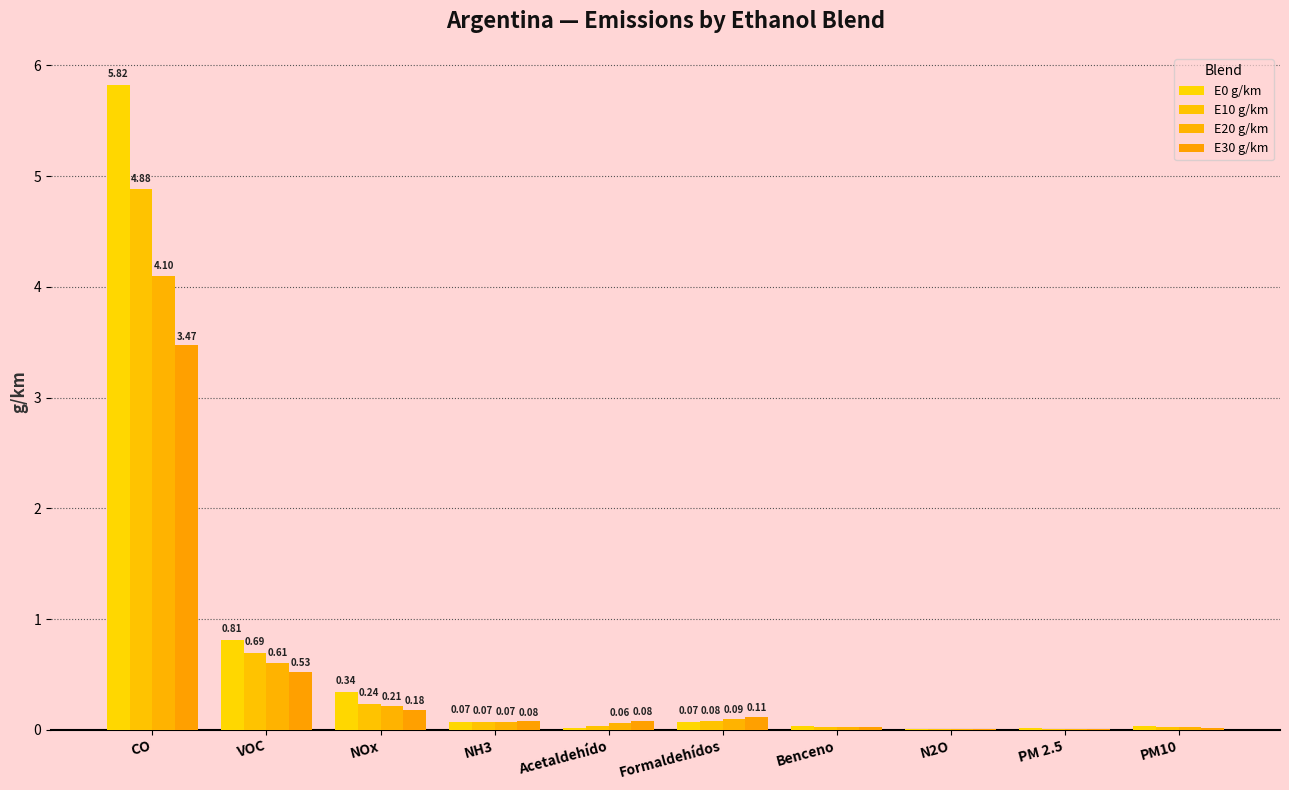

At which label does E10 g/km reach its peak?

CO